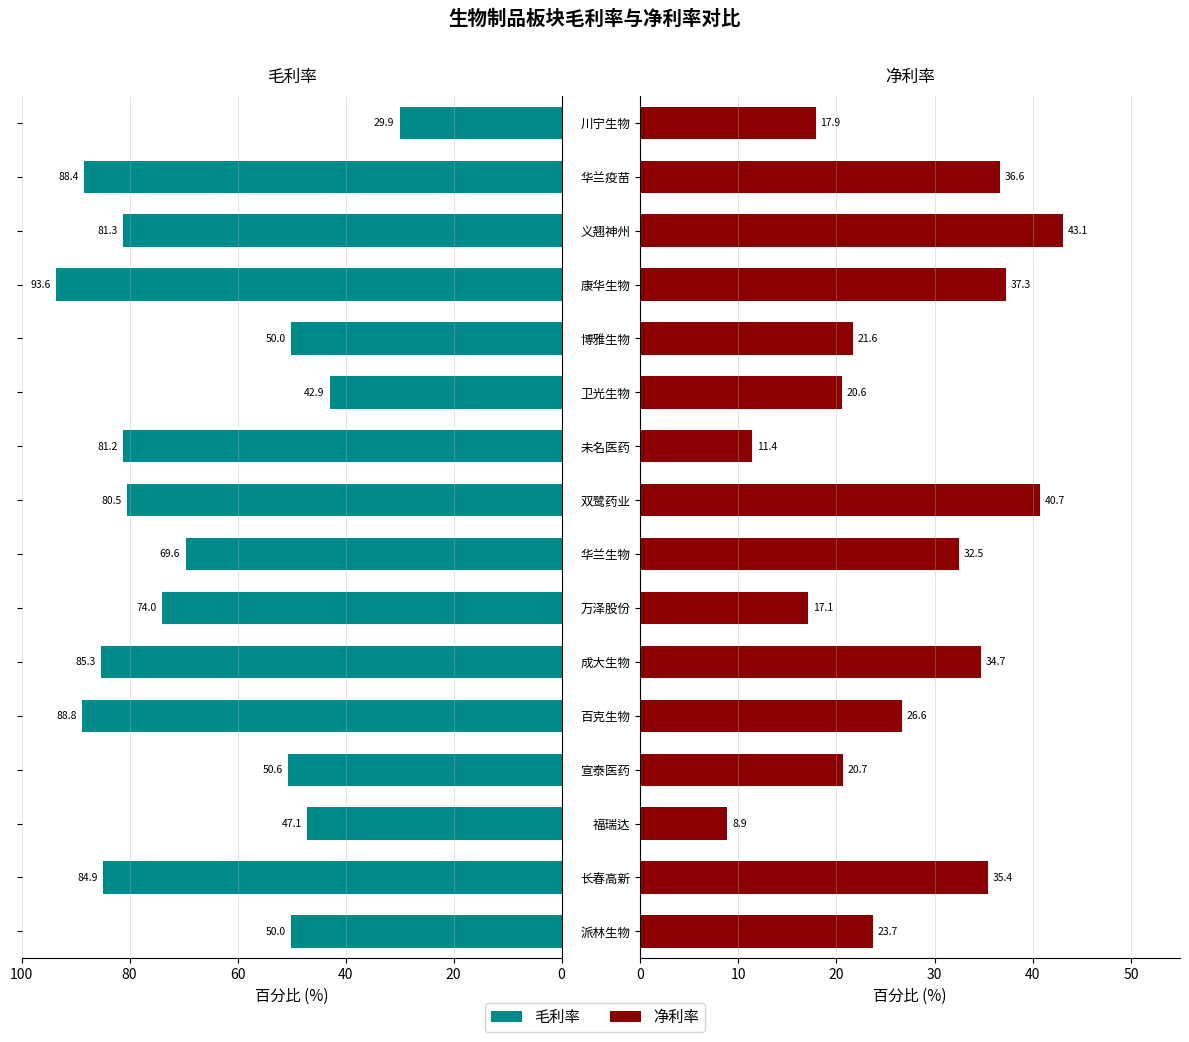

Reading right to left, extract all data points from this chart.

毛利率: 29.9	88.4	81.3	93.6	50.0	42.9	81.2	80.5	69.6	74.0	85.3	88.8	50.6	47.1	84.9	50.0
净利率: 17.9	36.6	43.1	37.3	21.6	20.6	11.4	40.7	32.5	17.1	34.7	26.6	20.7	8.9	35.4	23.7